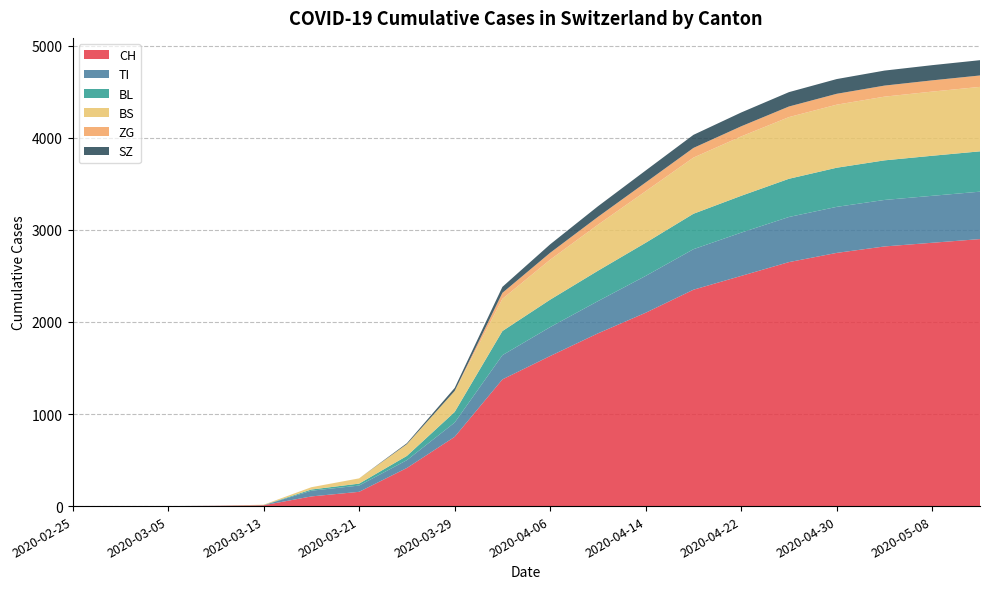

Reading right to left, transcribe all the data shown in this chart.

CH: 2900	2860	2820	2750	2650	2500	2350	2100	1876	1630	1376	752	414	155	105	9	3	0	0	0
TI: 515	510	505	500	490	470	440	400	350	314	263	155	85	68	62	0	0	0	0	0
BL: 438	435	430	425	415	400	385	360	330	298	262	115	46	21	13	2	1	0	0	0
BS: 700	697	692	685	670	645	610	560	500	434	350	228	128	57	25	4	0	0	0	0
ZG: 124	122	120	118	115	110	105	95	85	75	65	0	0	0	0	0	0	0	0	0
SZ: 166	165	163	160	156	150	142	130	115	92	65	33	10	0	0	0	0	0	0	0